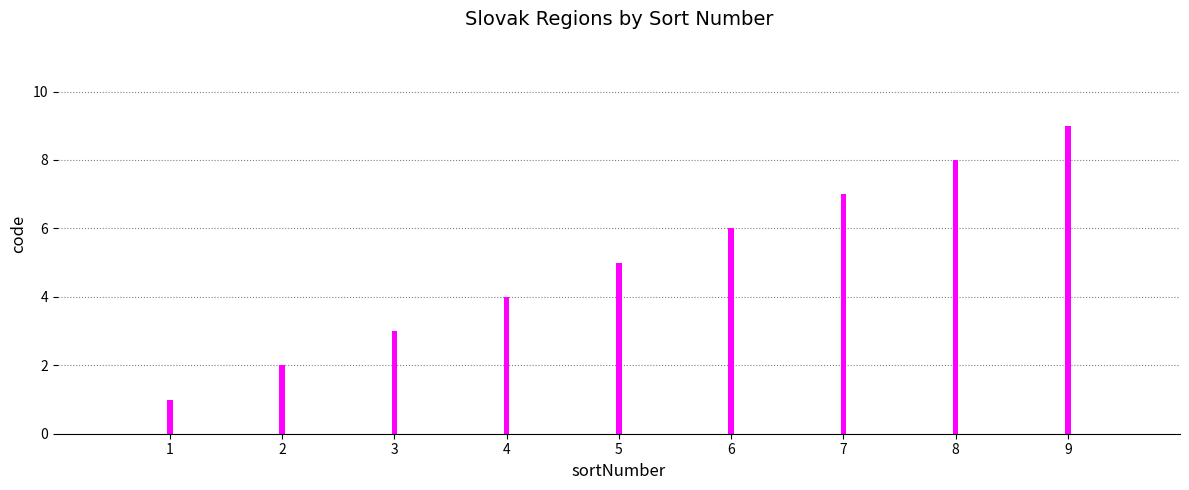

Reading right to left, extract all data points from this chart.

9	8	7	6	5	4	3	2	1